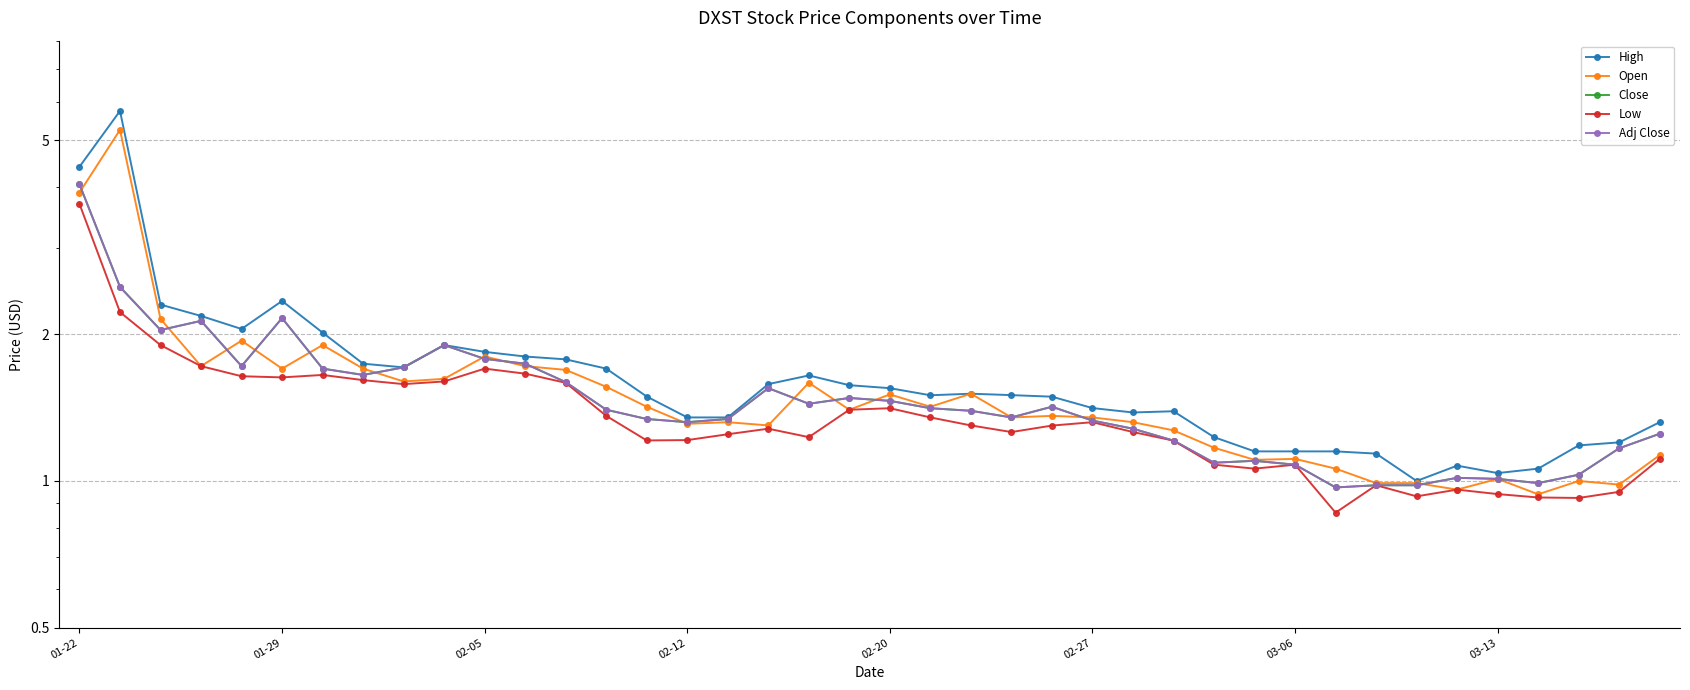

What is the total value across all series at 03-13?

5.0